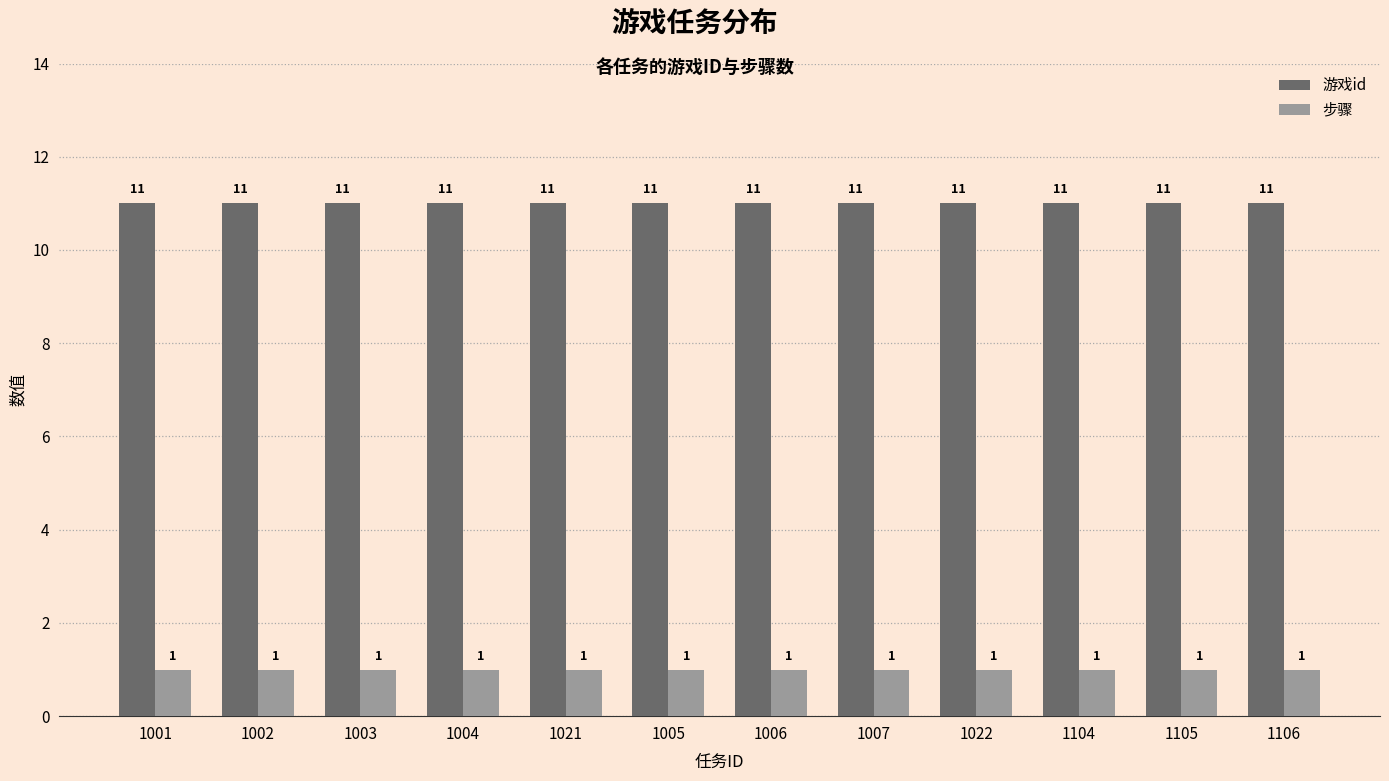

What is the greatest value displayed?

11